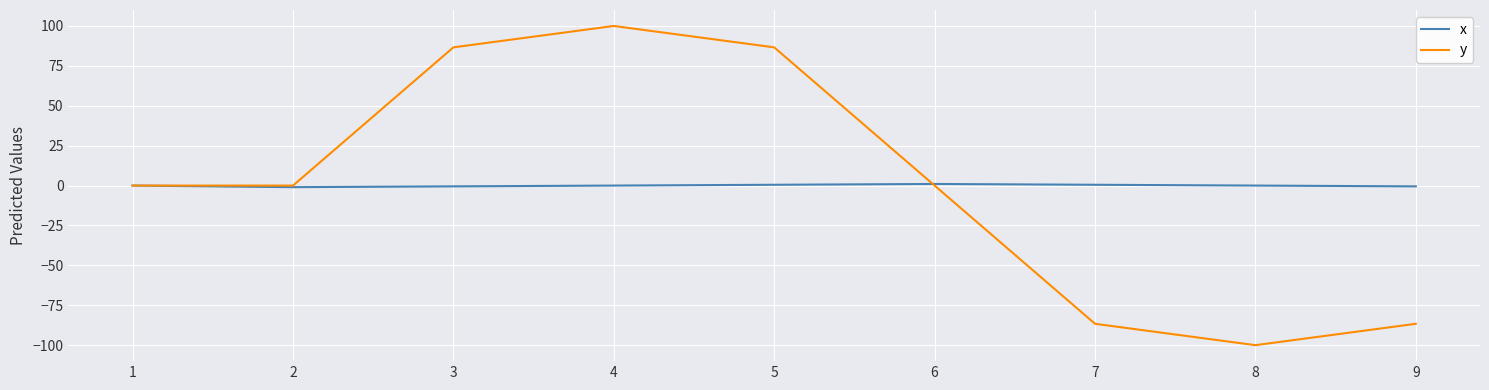

How many distinct data groups are displayed?

2